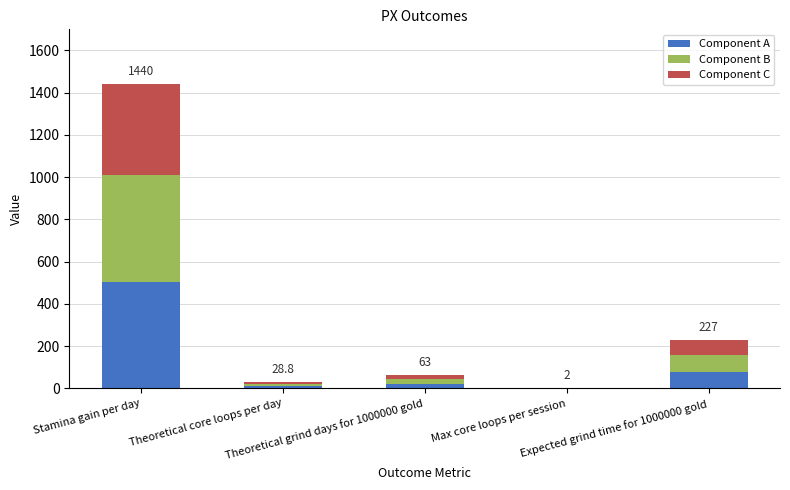

What is the highest value of the Component A series?

504.0